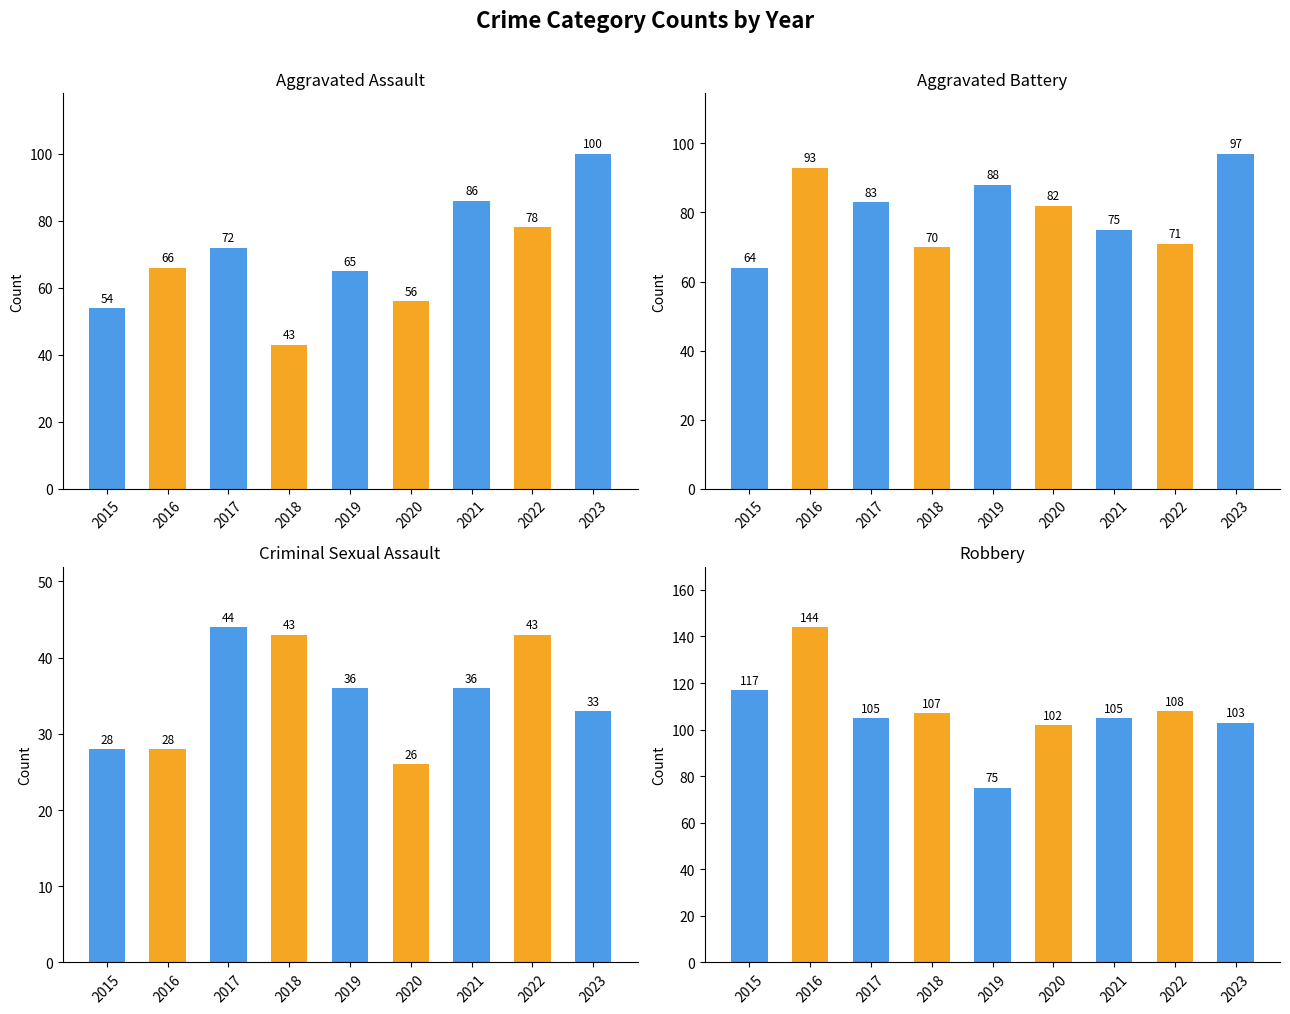

Which series has the widest spread of values?

Robbery